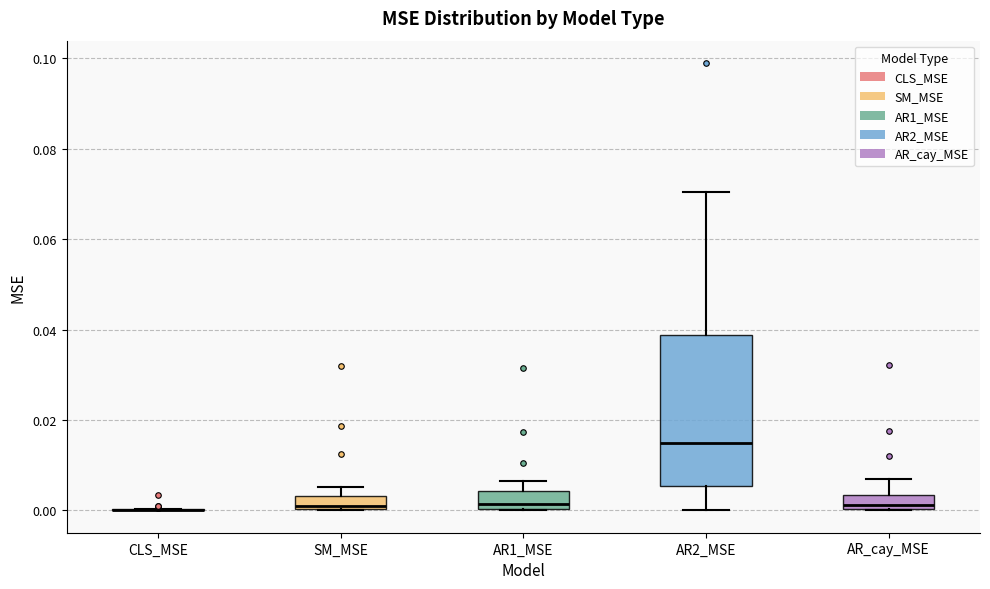

Which box is the tallest, from its lower edge to its upper edge?

AR2_MSE